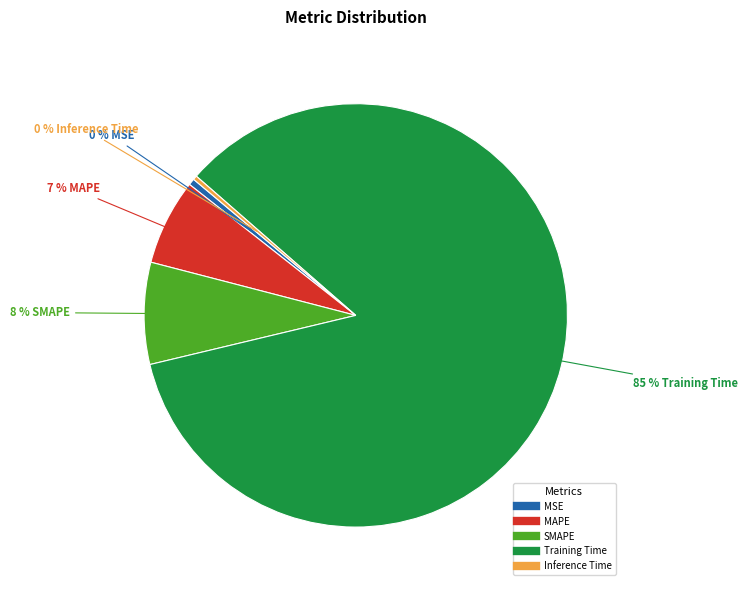

Which slice is the largest?

Training Time